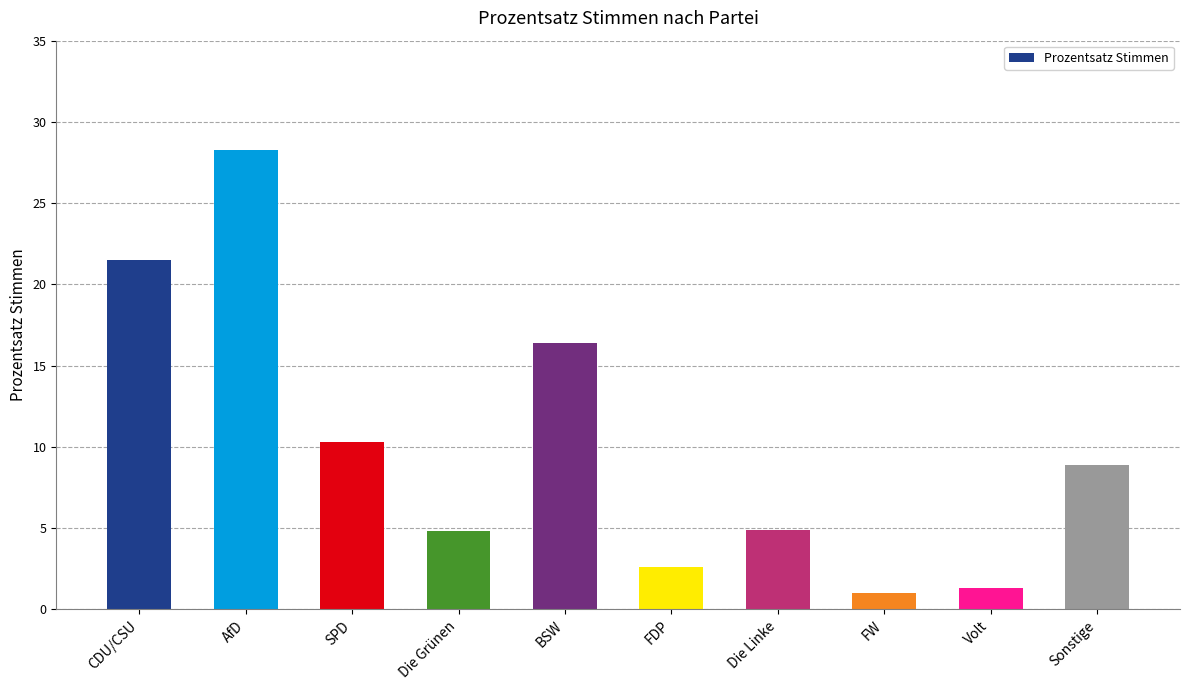

What is the average value?

10.0